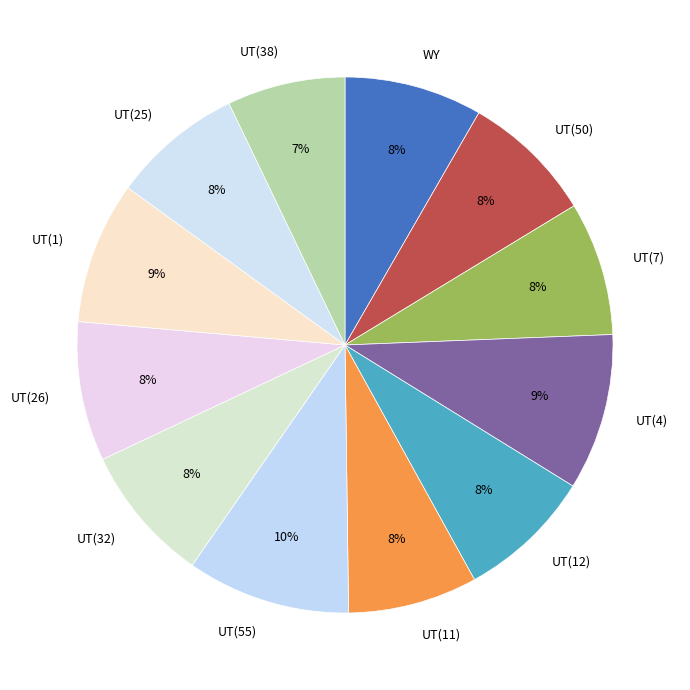

To the nearest percent, what portion does UT(25) represent?

8%